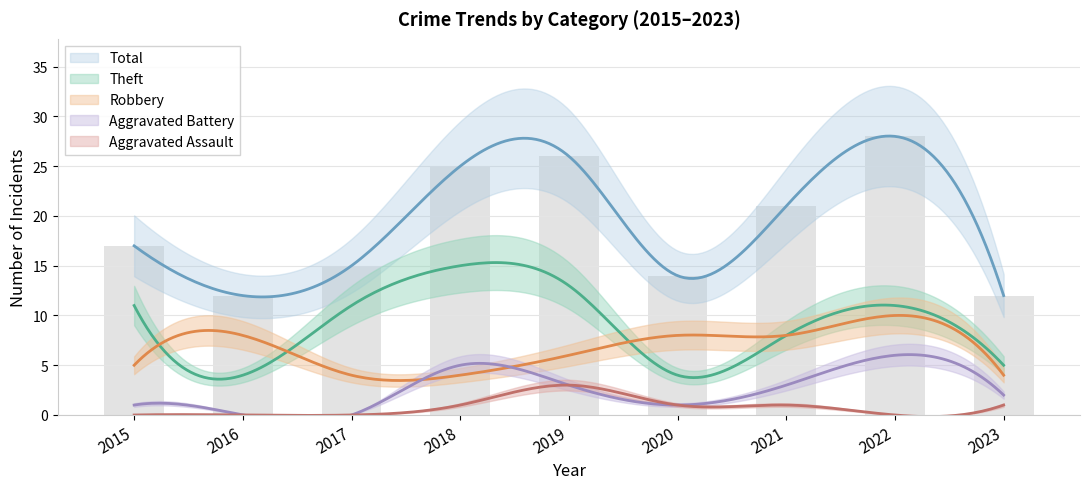

What is the highest value of the Robbery series?

10